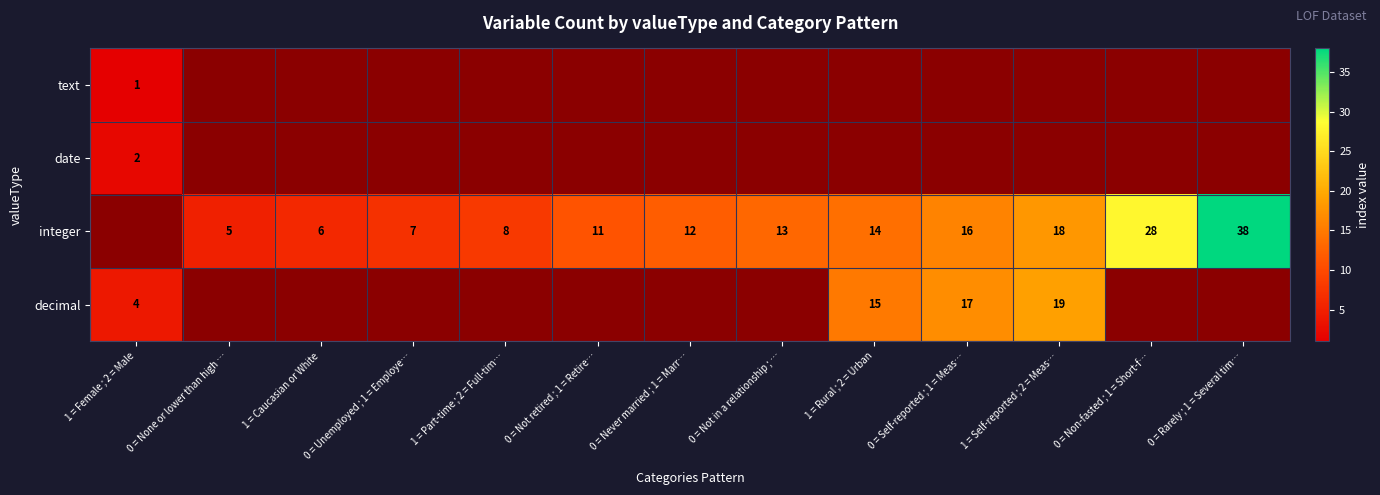

The value of date at 1 = Female ; 2 = Male is 2. True or false?

True